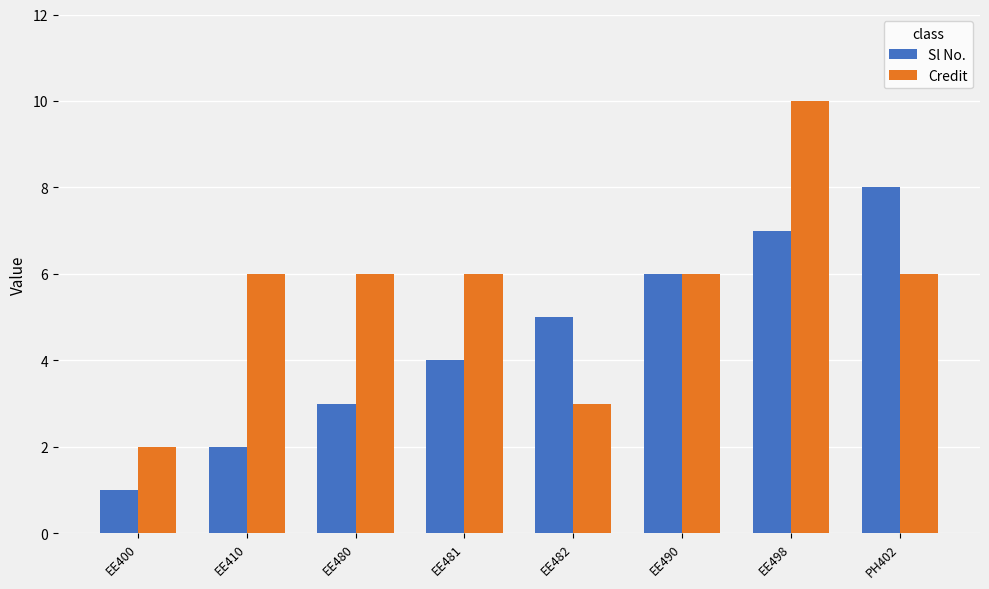

Which series has the largest total across all categories?

Credit